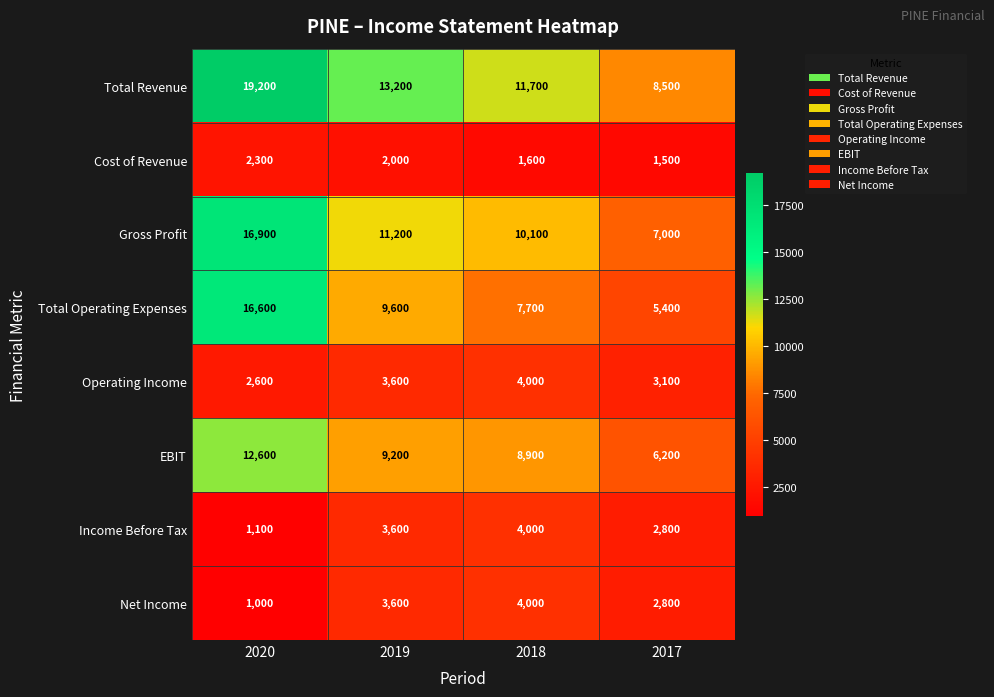

Between 2020 and 2019, which series saw the biggest shift?

Total Operating Expenses